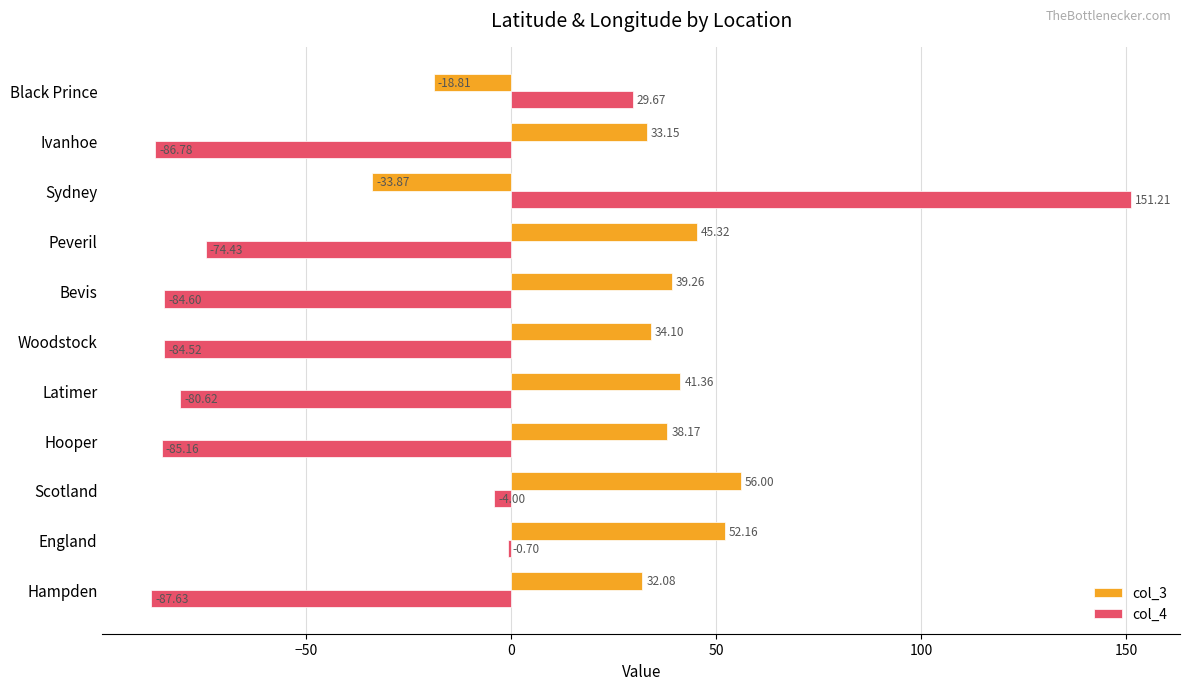

At which label does col_4 reach its peak?

Sydney